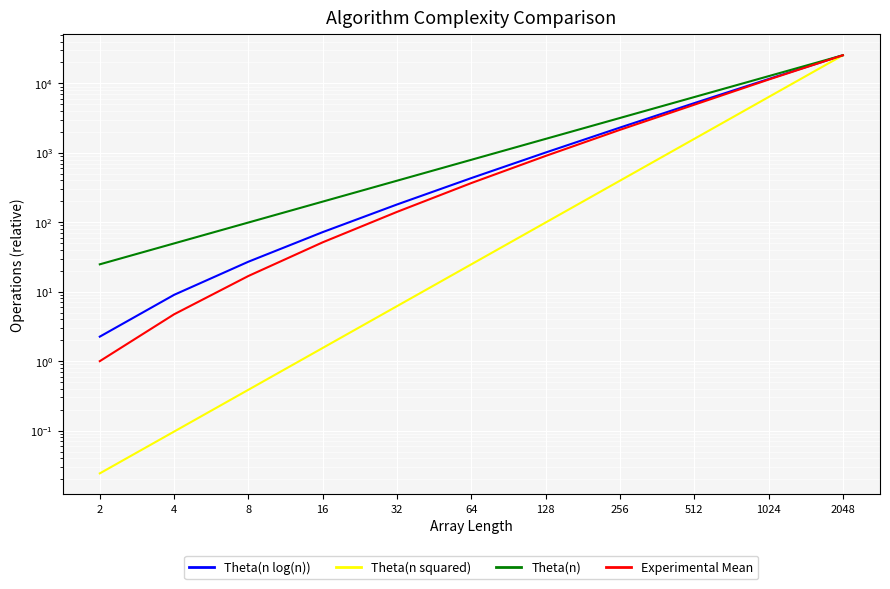

How many values in the Theta(n log(n)) series exceed 432?

6